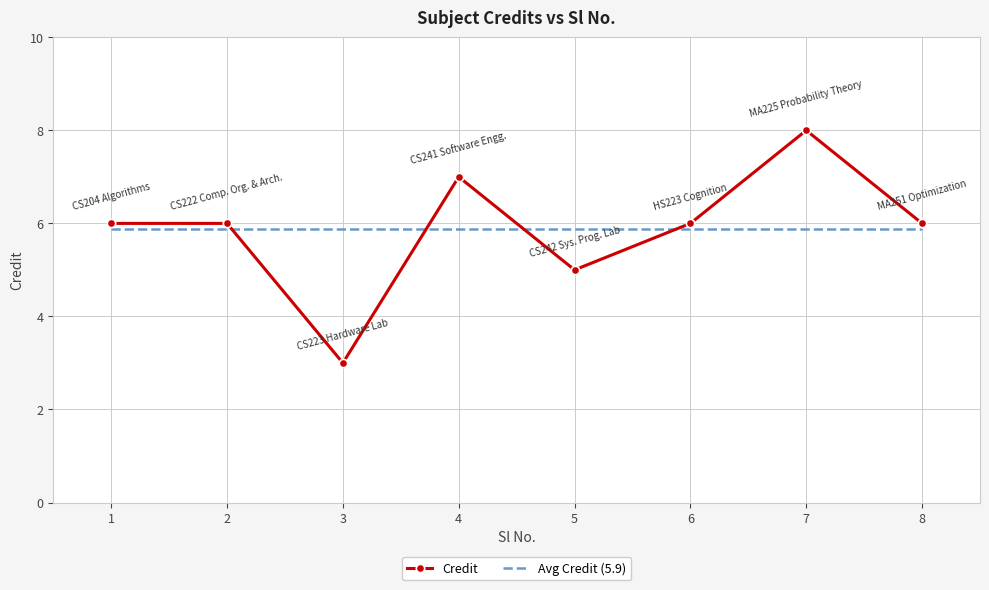

What is the spread (max minus min) of values at 6?

0.1